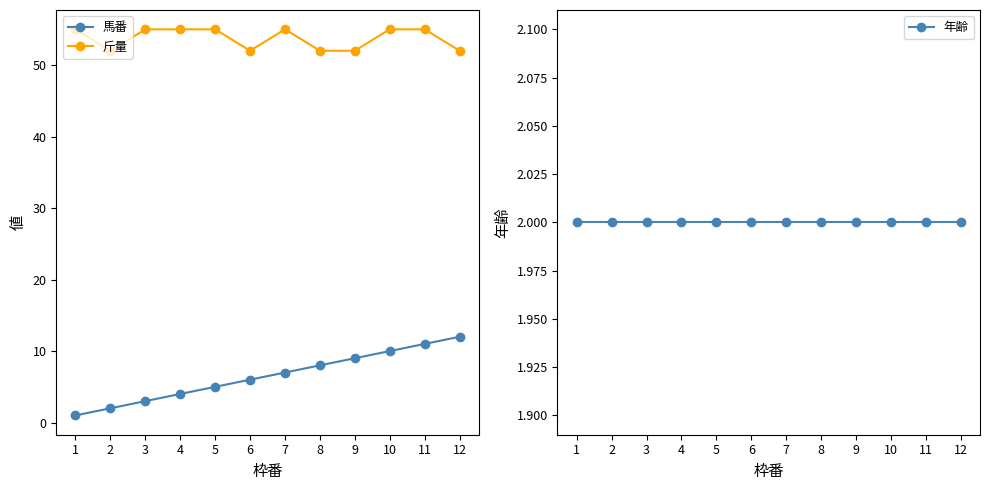

Between 9 and 12, which series saw the biggest shift?

馬番